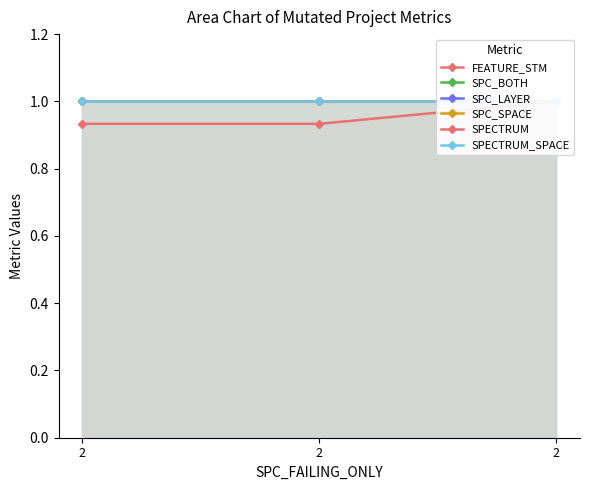

Rank the categories by SPC_LAYER value from lowest to highest.

2, 2, 2